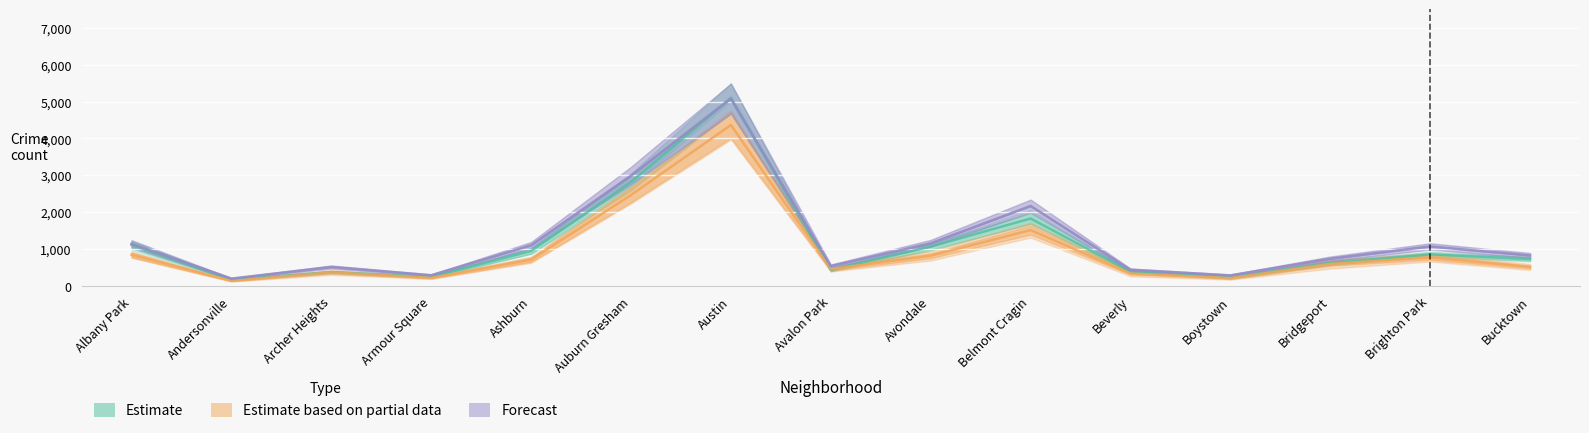

What position from the right is Belmont Cragin?

6